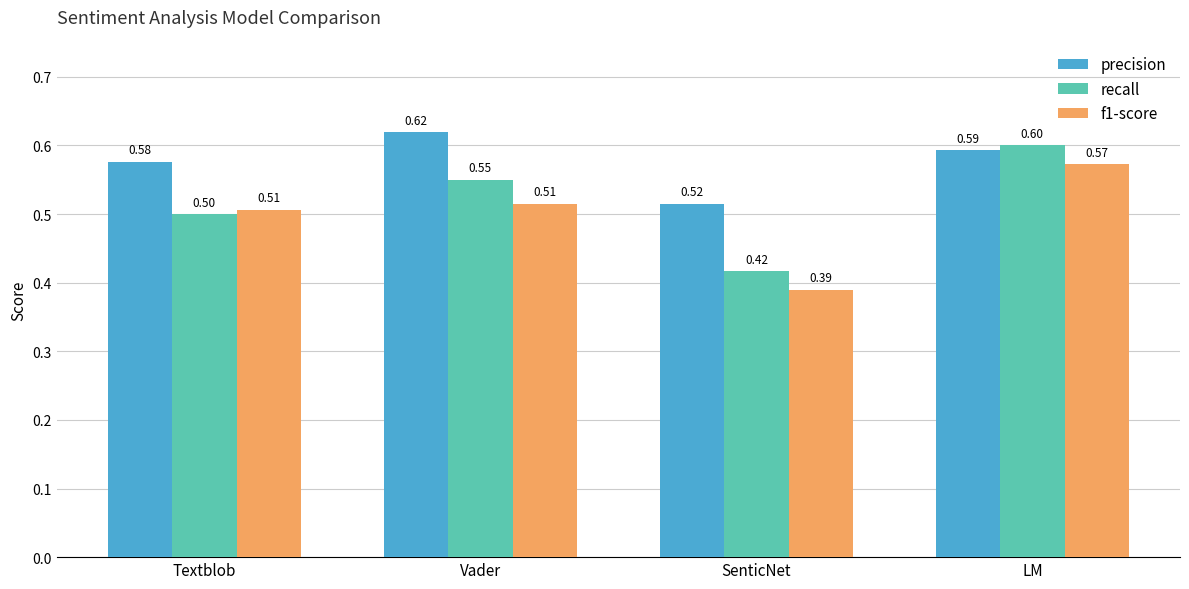

At which category does the chart reach its minimum across all series?

SenticNet